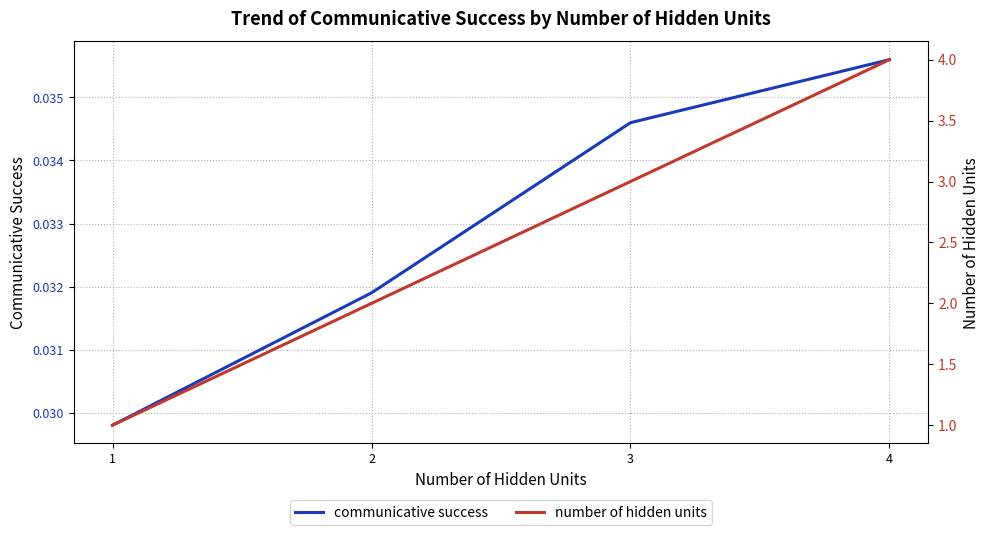

Reading left to right, list all the values displayed in this chart.

communicative success: 1=0.0	2=0.0	3=0.0	4=0.0
number of hidden units: 1=1.0	2=2.0	3=3.0	4=4.0